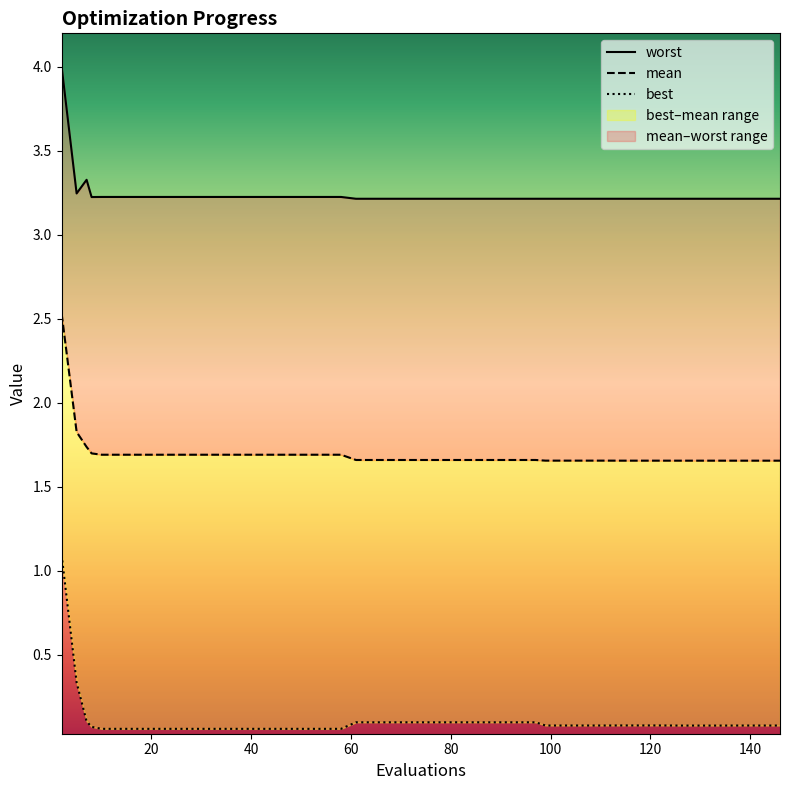

What is the minimum value shown in the chart?

0.1